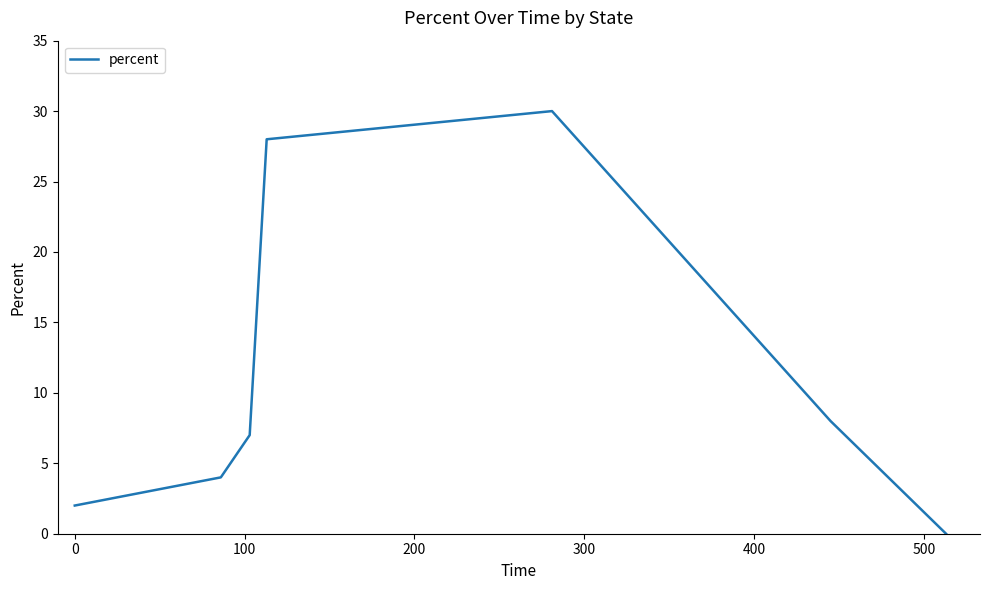

What is the greatest value displayed?

30